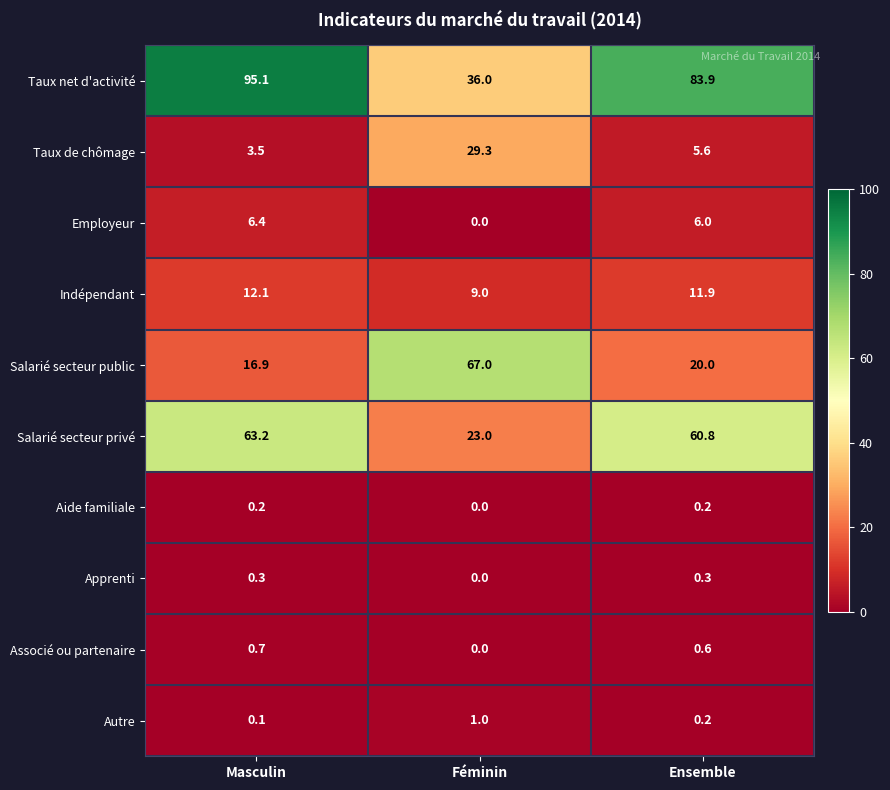

The value of Salarié secteur public at Masculin is 16.9. True or false?

True